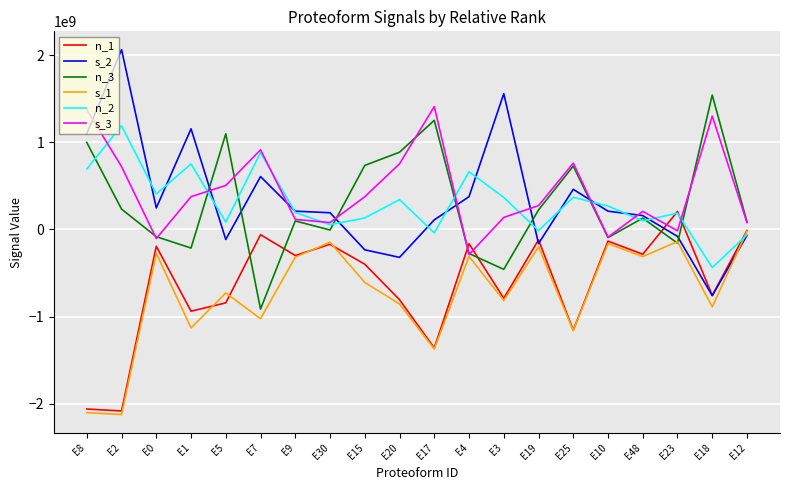

At which label does s_1 reach its peak?

E12